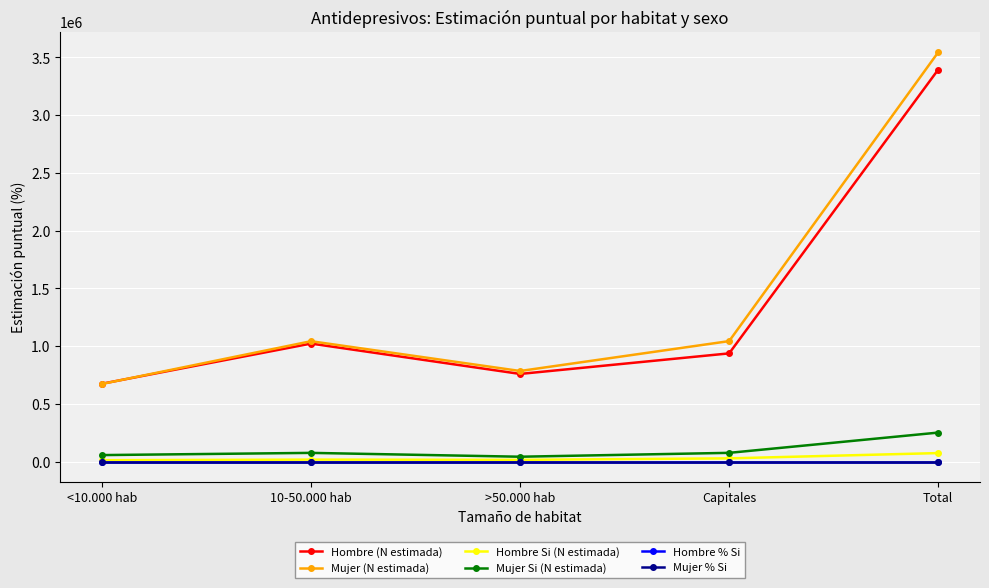

What is the value of the Mujer (N estimada) point at the 3rd from the left?

785011.0